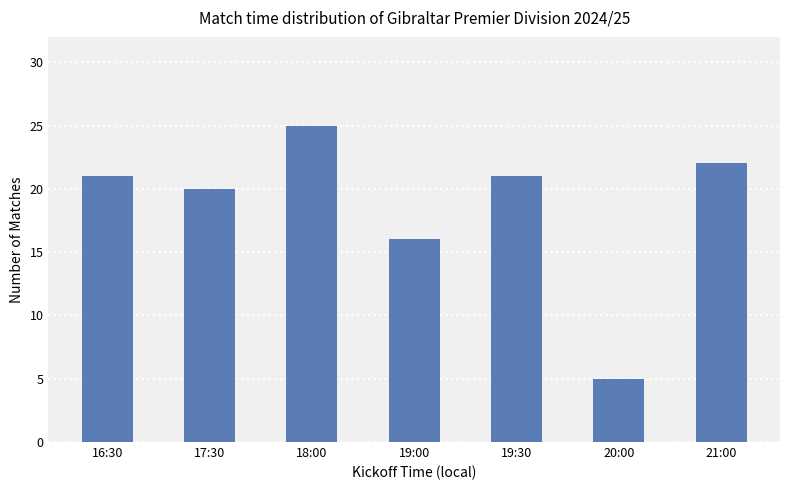

Which has a higher value, 19:30 or 17:30?

19:30